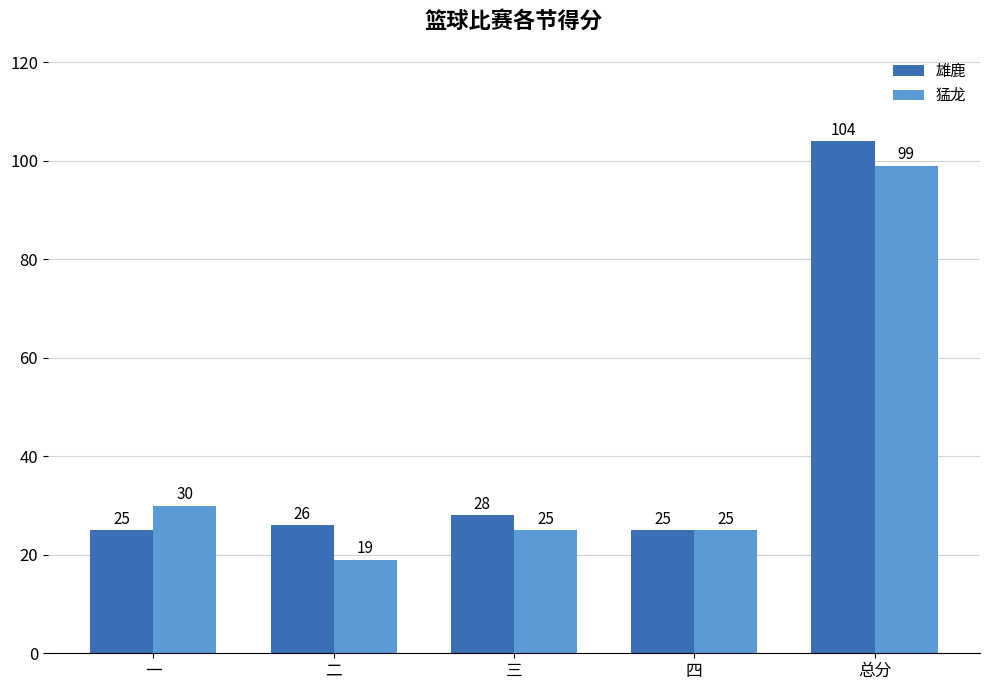

Reading right to left, extract all data points from this chart.

雄鹿: 104	25	28	26	25
猛龙: 99	25	25	19	30